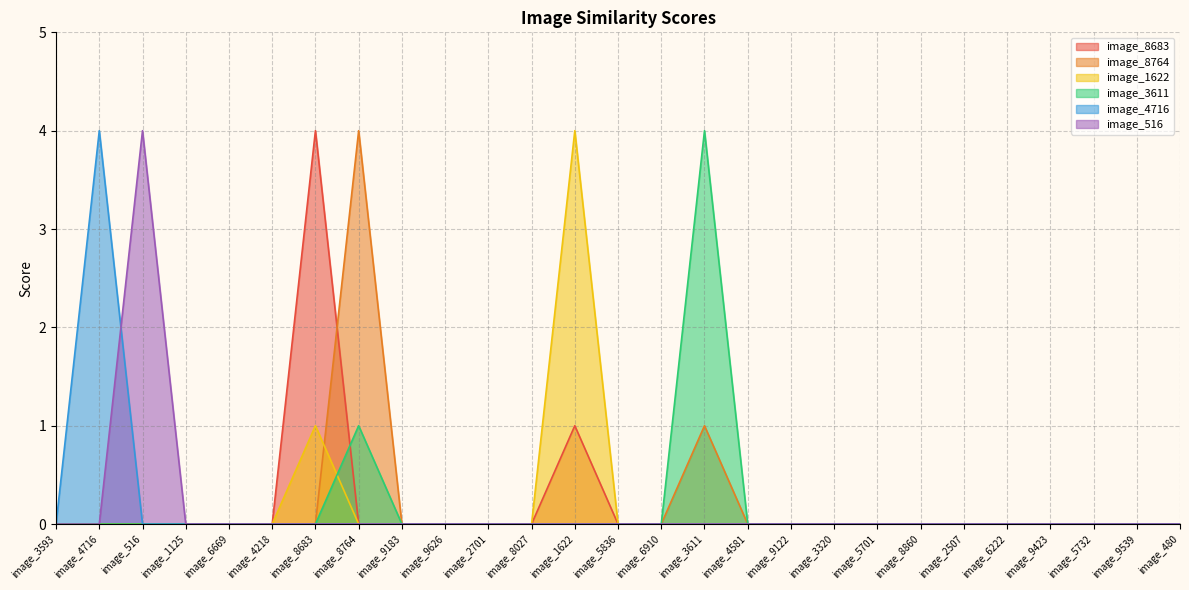

Is it true that image_8764 equals 2 at image_5836?

False